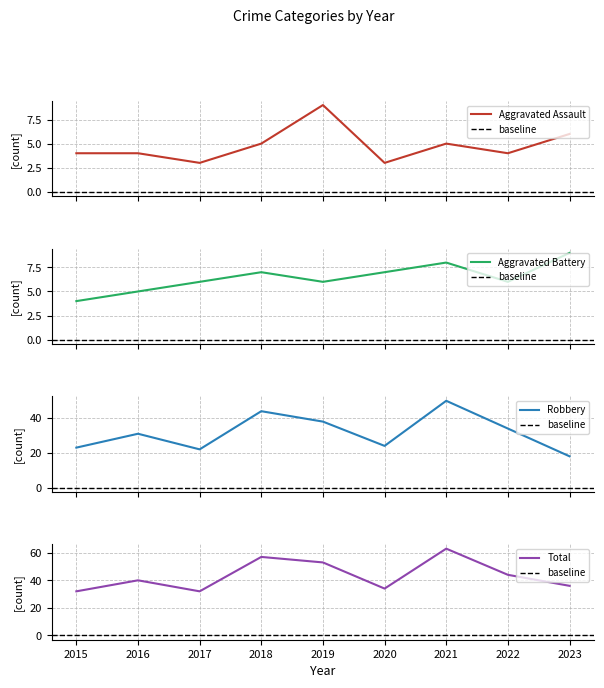

What is the difference between the maximum and minimum values in the Aggravated Assault series?

6